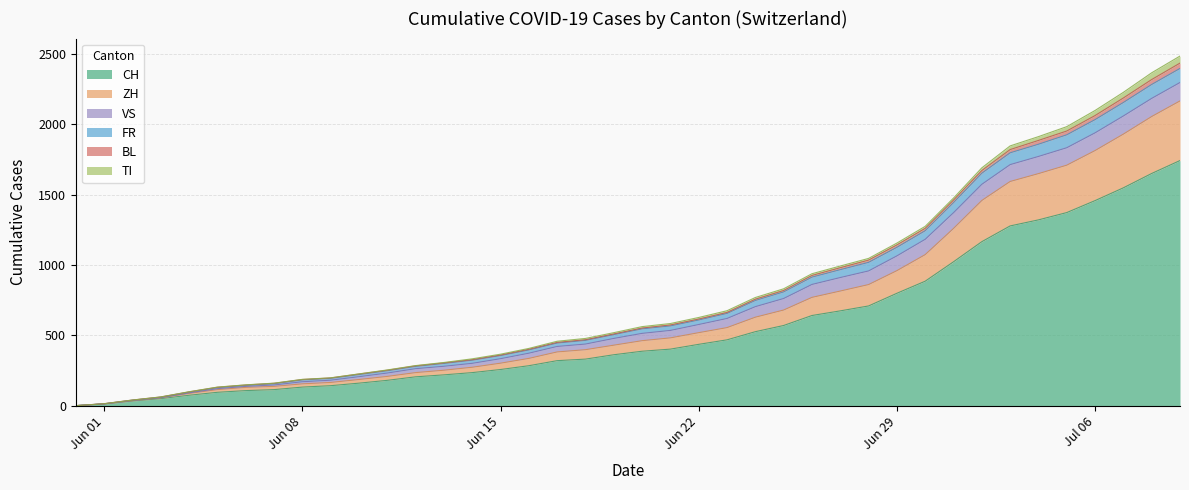

What is the highest value of the CH series?

1743